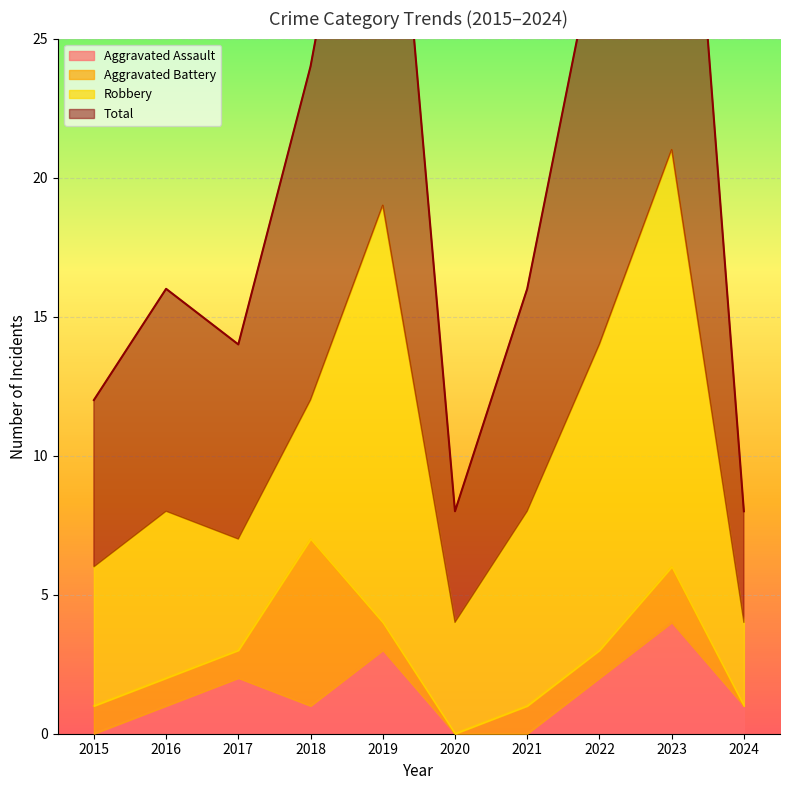

True or false: Aggravated Assault has a value of 2 at 2019.

False